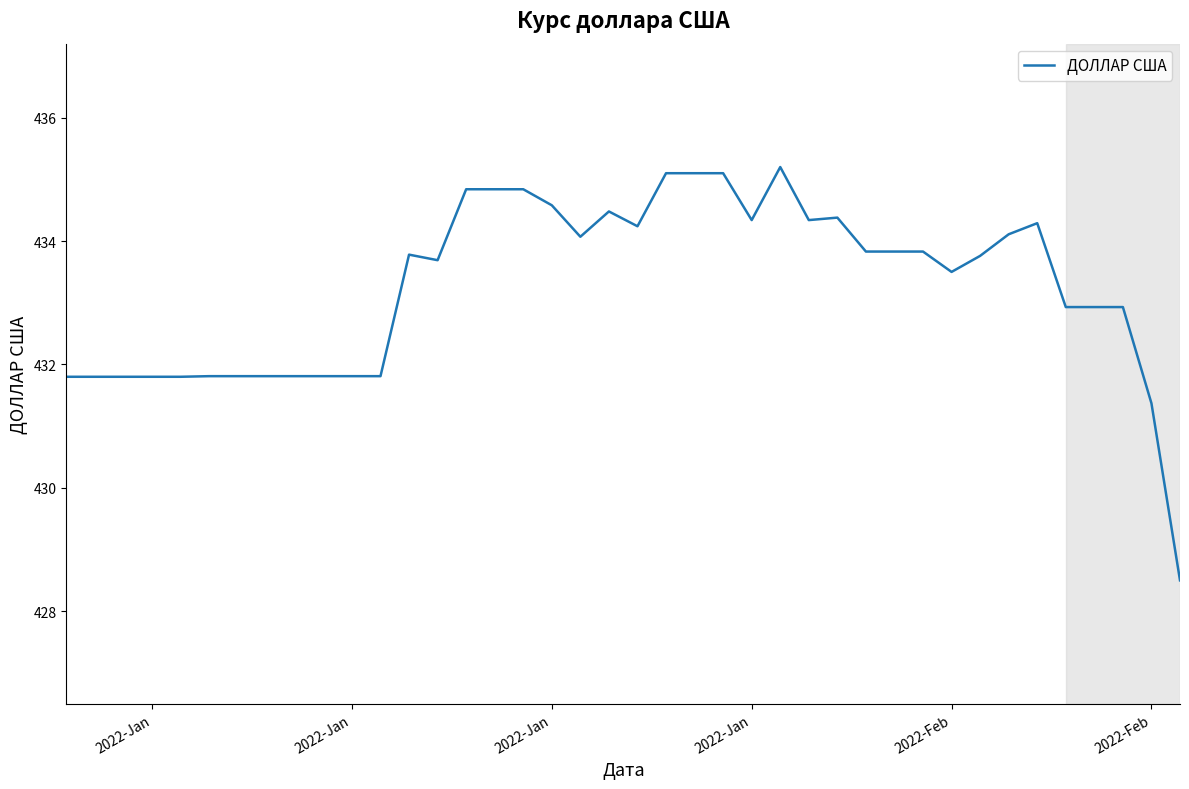

What is the difference between the maximum and minimum values?

6.7